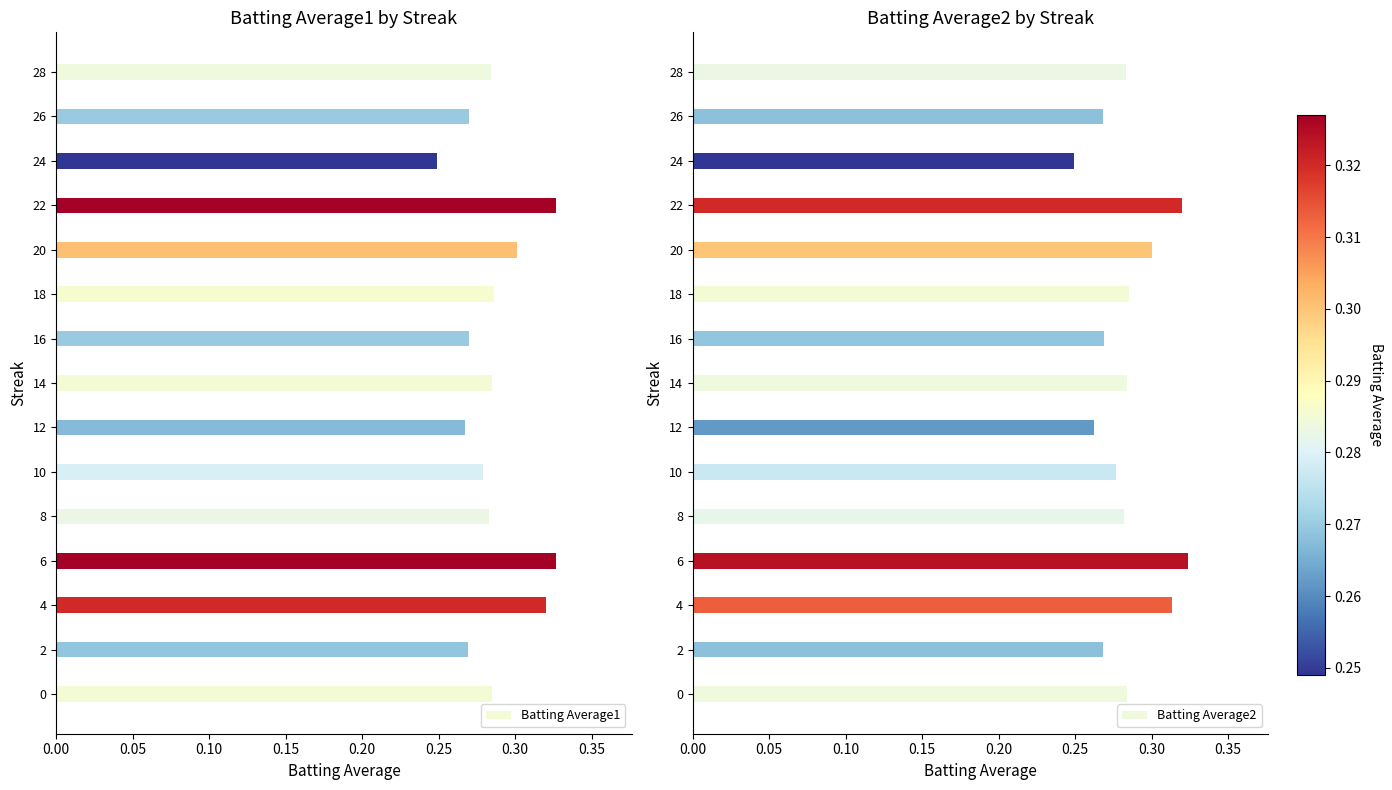

Is it true that Batting Average1 equals 0.4 at 2?

False